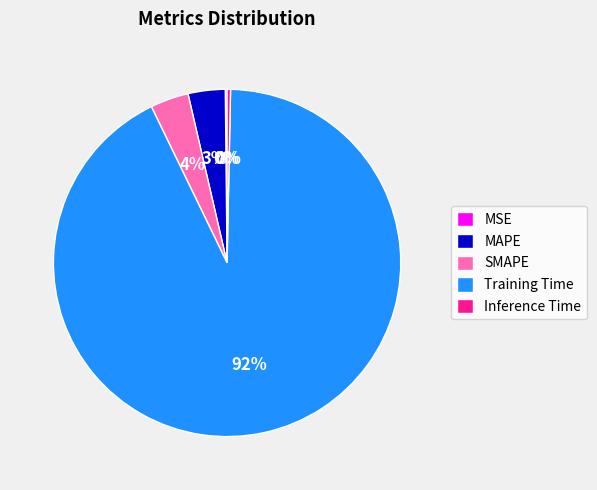

To the nearest percent, what percentage of the pie is SMAPE?

4%